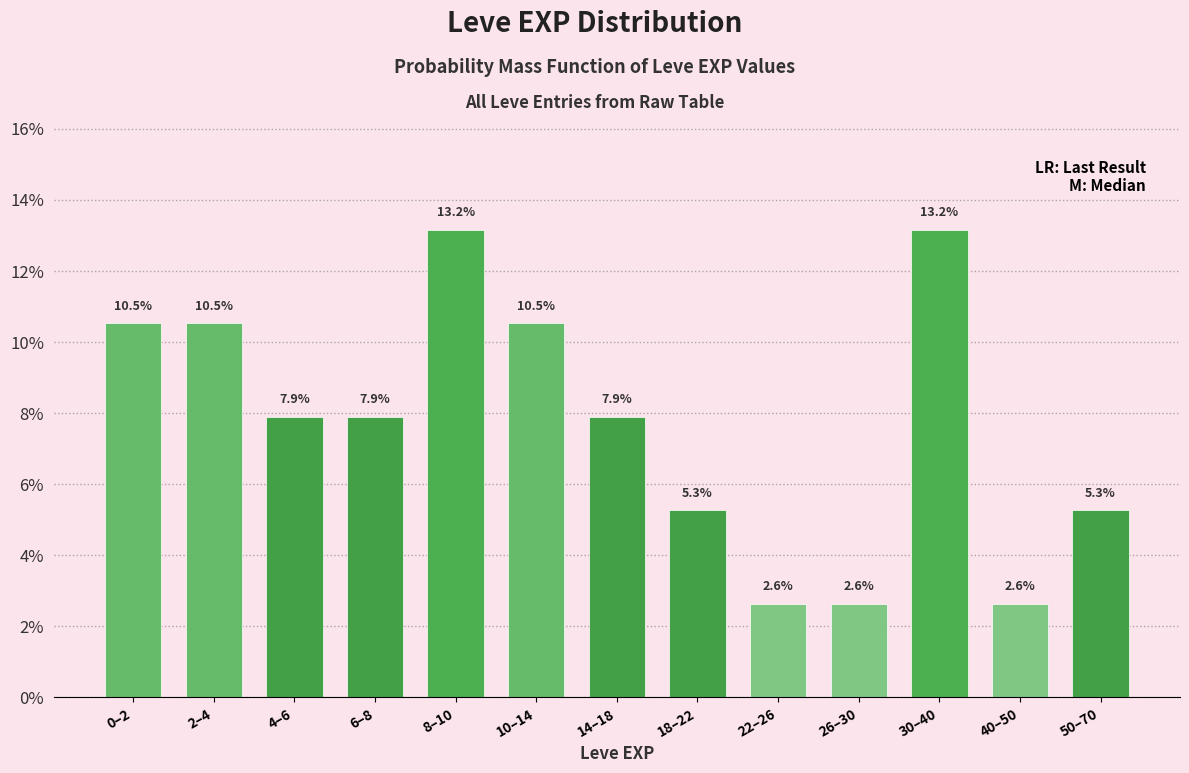

Reading left to right, extract all data points from this chart.

10.5	10.5	7.9	7.9	13.2	10.5	7.9	5.3	2.6	2.6	13.2	2.6	5.3